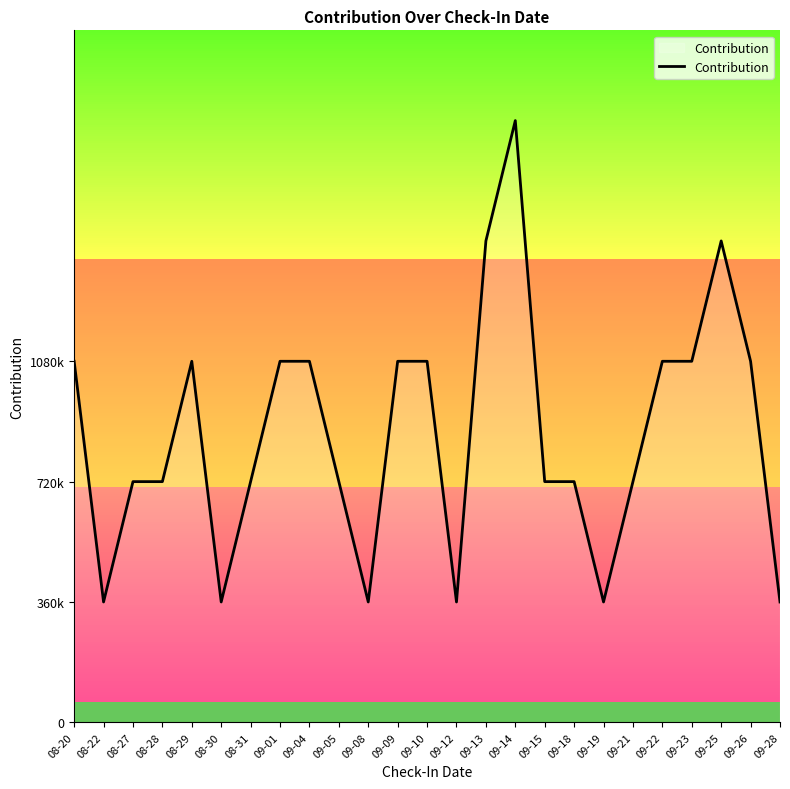

Does the chart display data point markers on the line(s)?

No